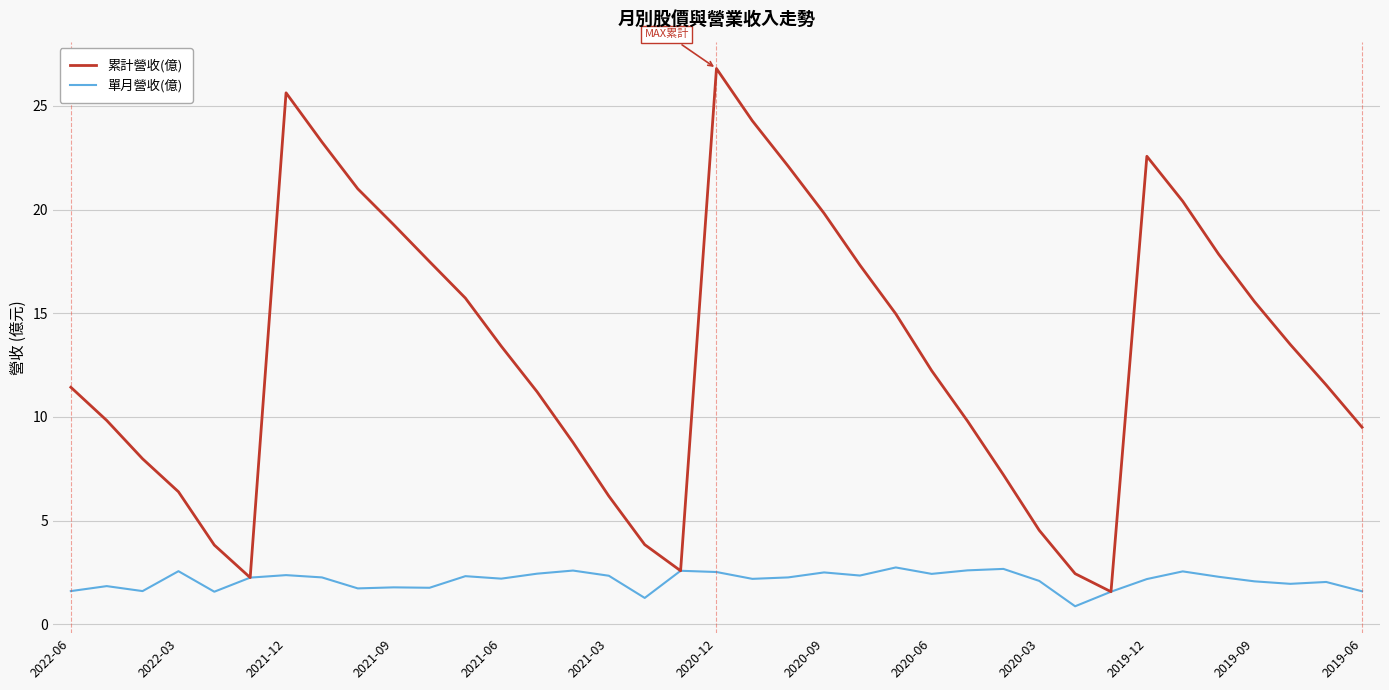

Which series has the widest spread of values?

累計營收(億)